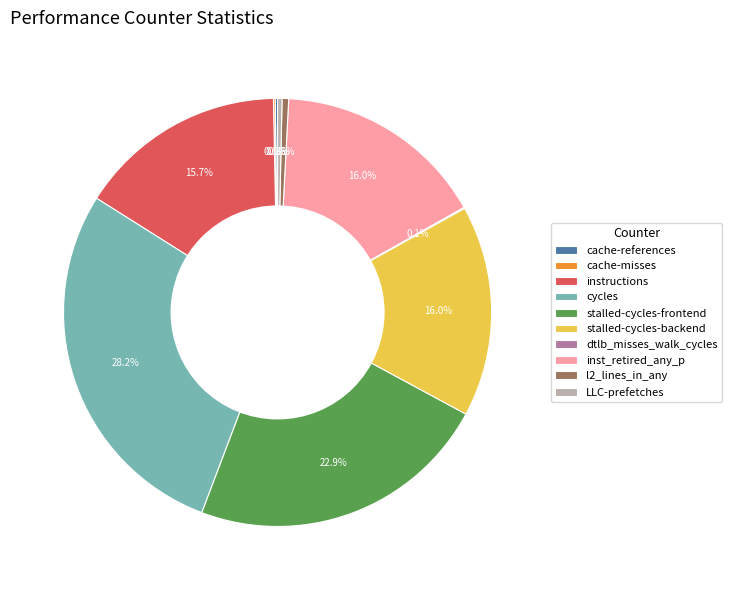

What is the largest slice in the pie chart?

cycles